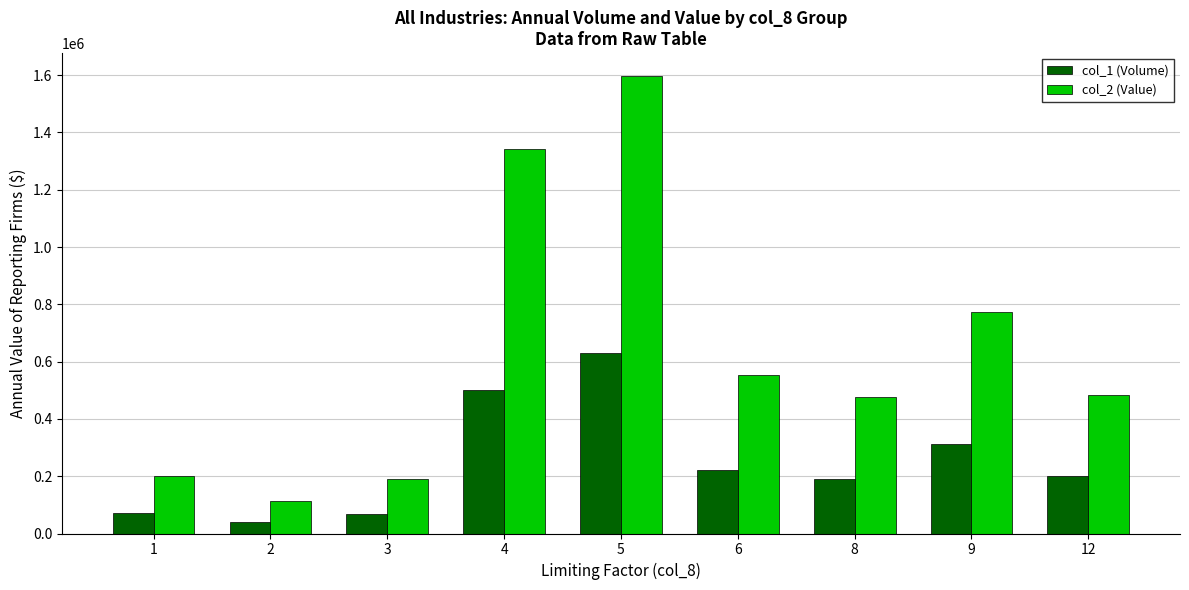

At which label does col_2 (Value) reach its peak?

5